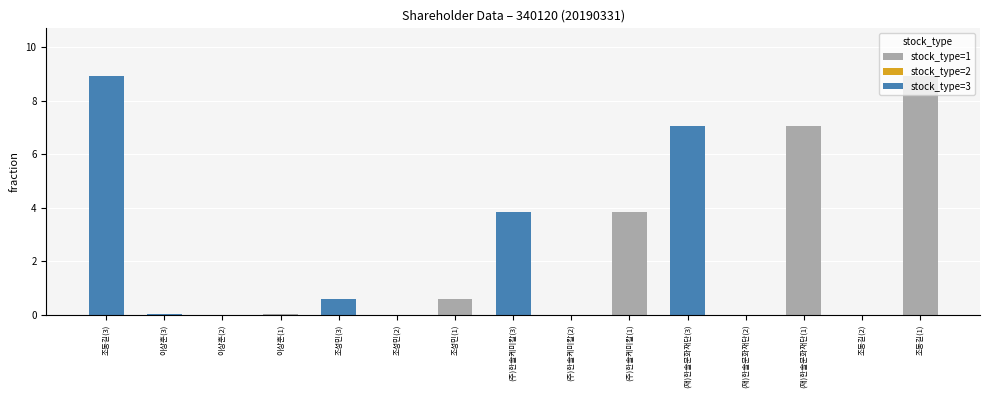

Which series has the widest spread of values?

stock_type=1